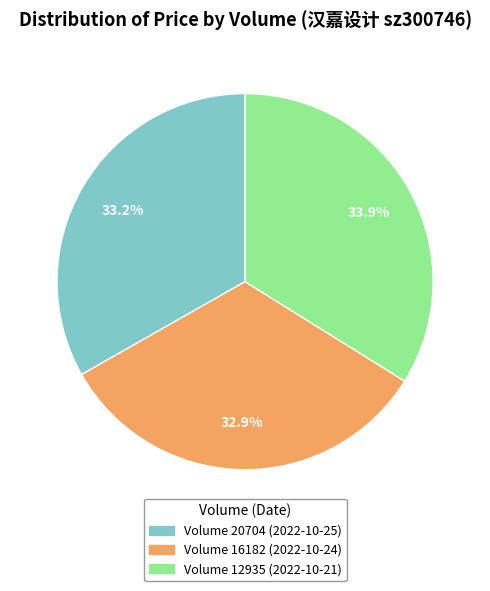

Is there a majority slice in this chart?

No